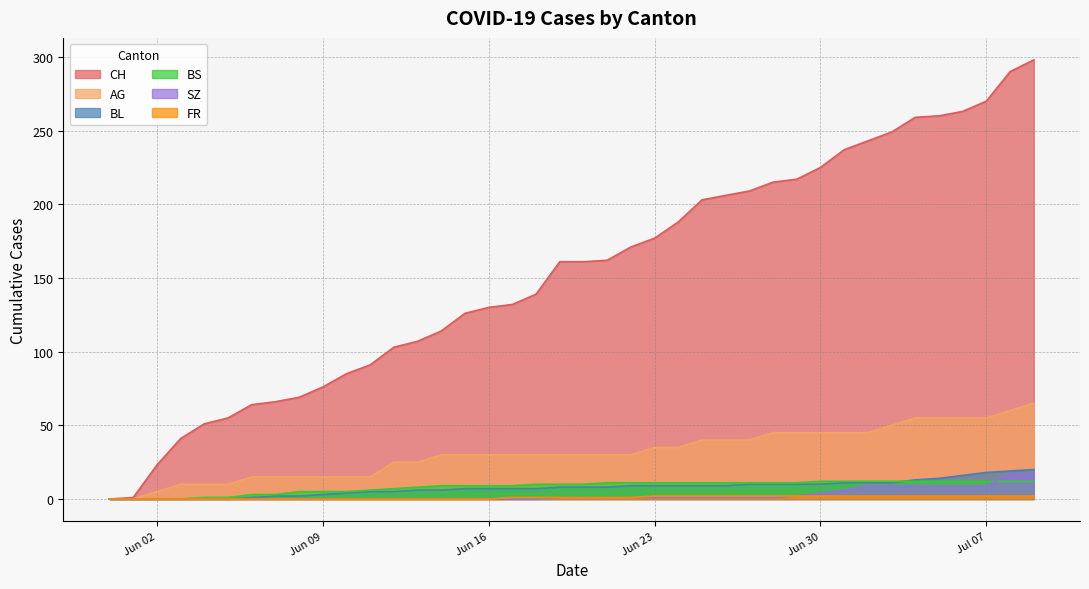

True or false: SZ and AG intersect in this chart.

False